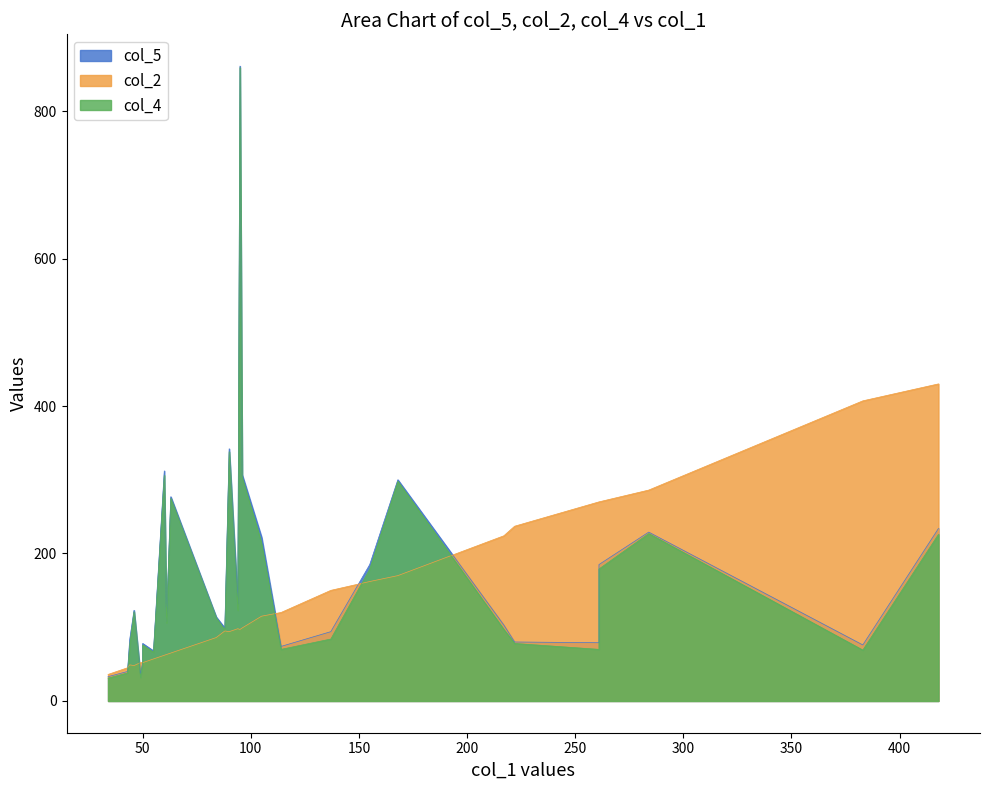

At which category does col_5 reach its first local peak?

3